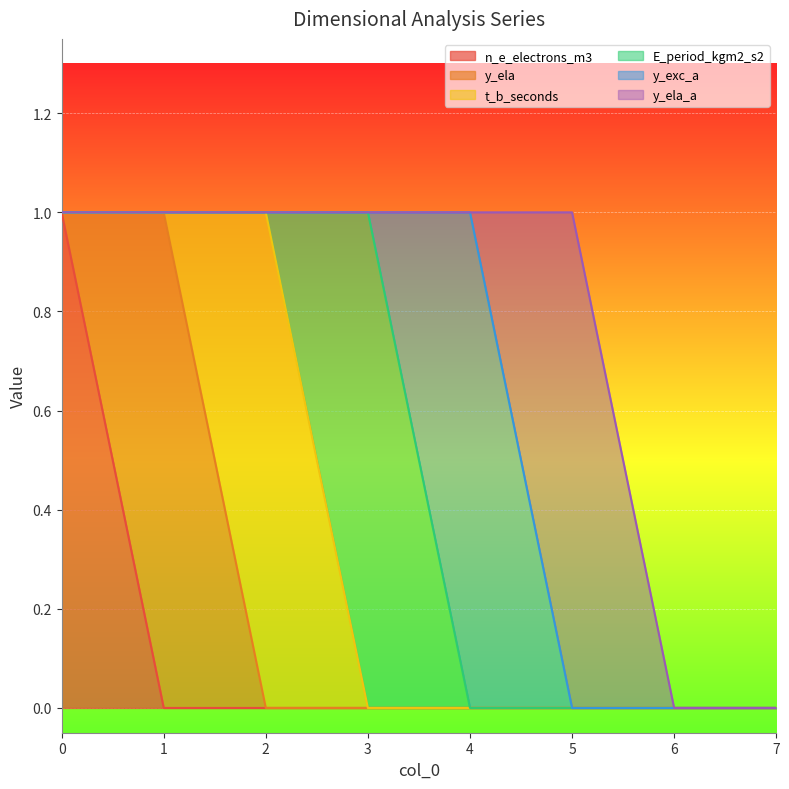

What is the total value across all series at 1?

1